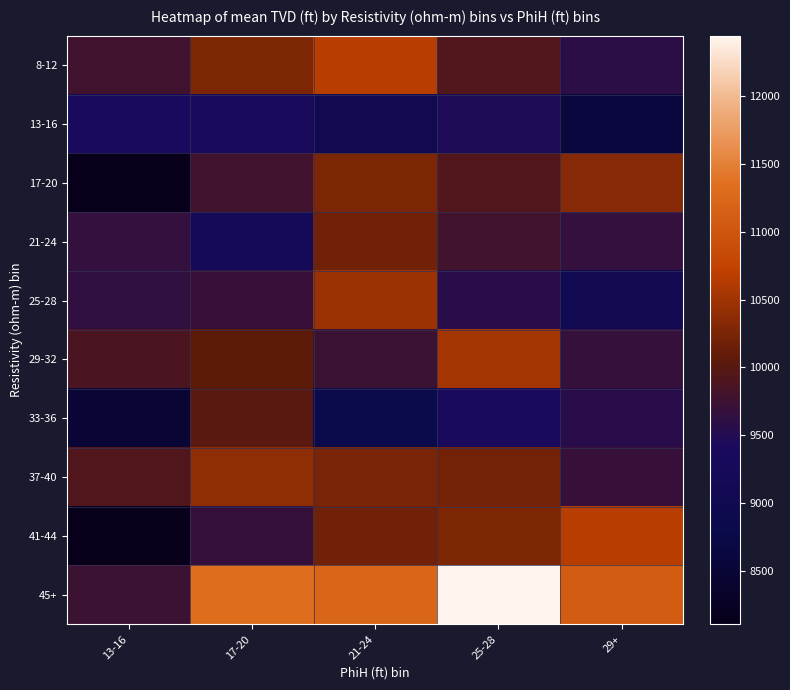

Reading left to right, extract all data points from this chart.

8-12: 13-16=9782	17-20=10270	21-24=10655	25-28=9933	29+=9590
13-16: 13-16=9391	17-20=9418	21-24=9063	25-28=9445	29+=8600
17-20: 13-16=8104	17-20=9782	21-24=10270	25-28=9933	29+=10324
21-24: 13-16=9664	17-20=9222	21-24=10175	25-28=9787	29+=9651
25-28: 13-16=9642	17-20=9698	21-24=10465	25-28=9556	29+=9050
29-32: 13-16=9883	17-20=10066	21-24=9747	25-28=10526	29+=9675
33-36: 13-16=8507	17-20=10011	21-24=8802	25-28=9391	29+=9556
37-40: 13-16=9932	17-20=10387	21-24=10249	25-28=10197	29+=9698
41-44: 13-16=8104	17-20=9675	21-24=10175	25-28=10270	29+=10655
45+: 13-16=9747	17-20=11318	21-24=11212	25-28=12449	29+=11093